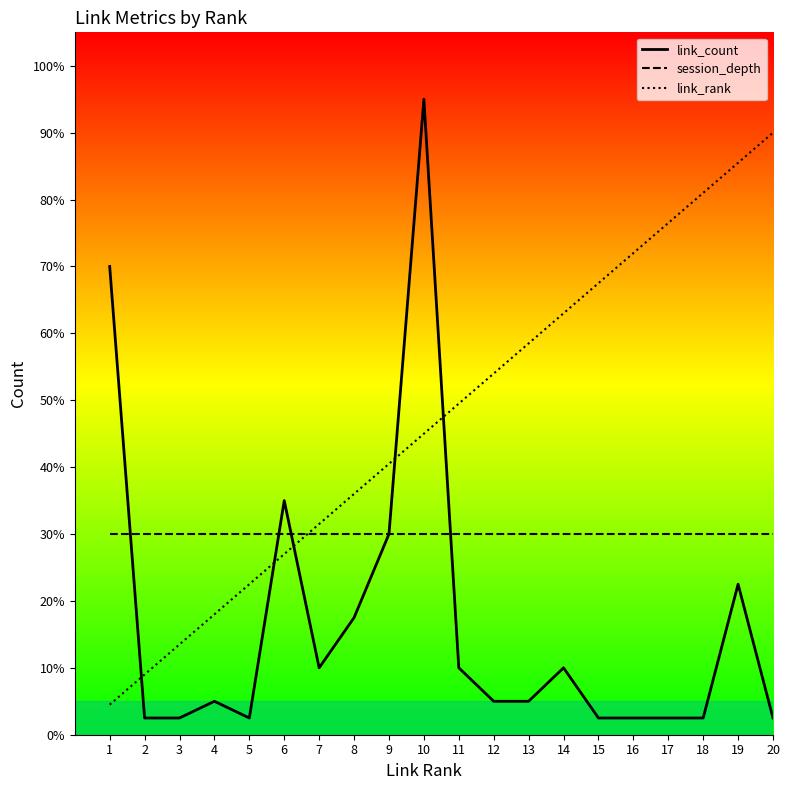

True or false: link_rank has a value of 105.9 at 14.

False